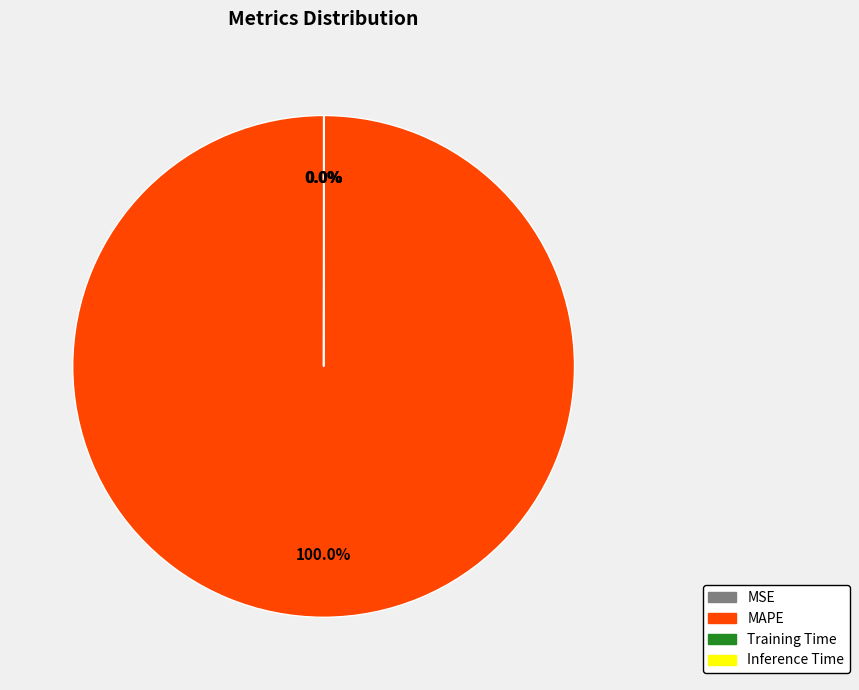

Which category has the biggest portion of the pie?

MAPE